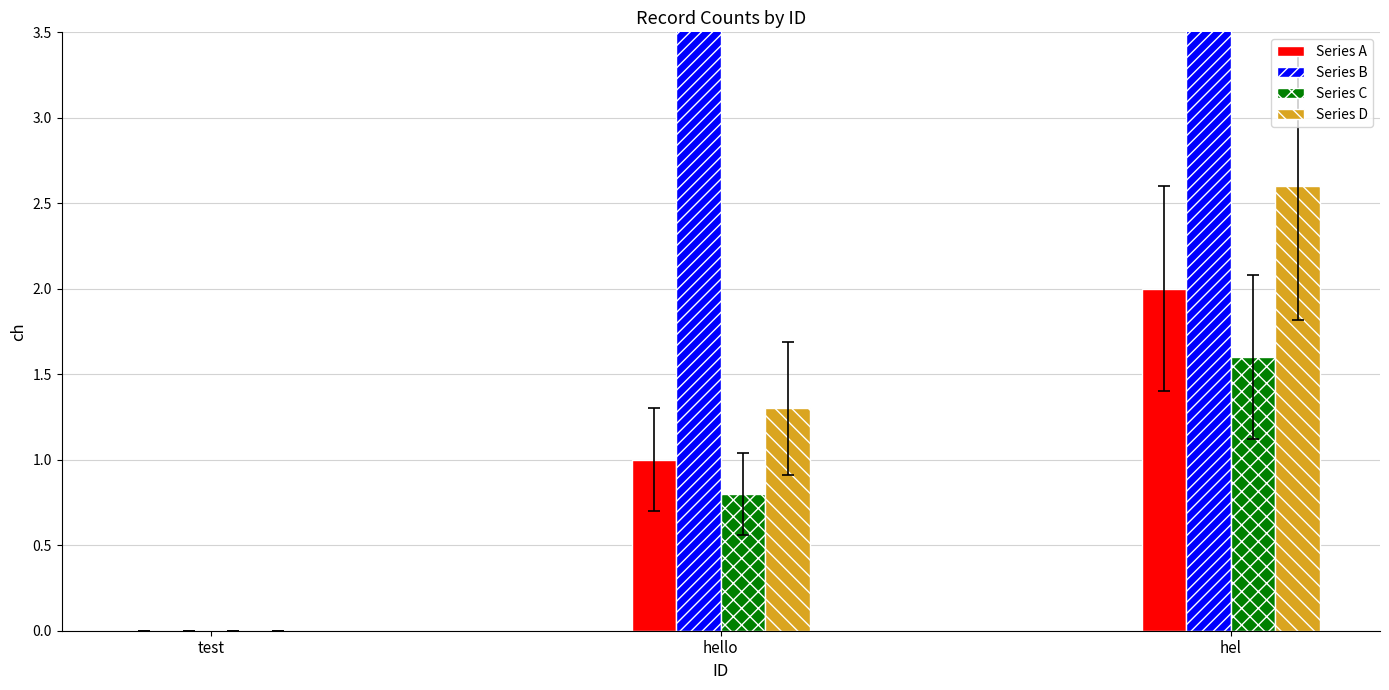

What is the sum of all Series C values?

2.4